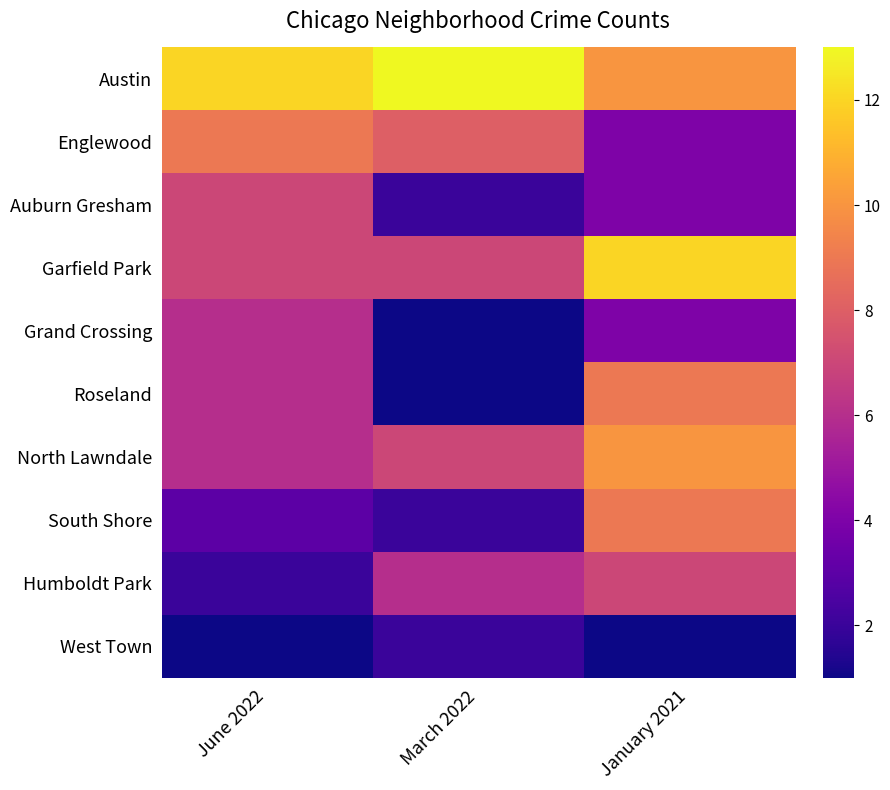

What is the total value across all series at March 2022?

49